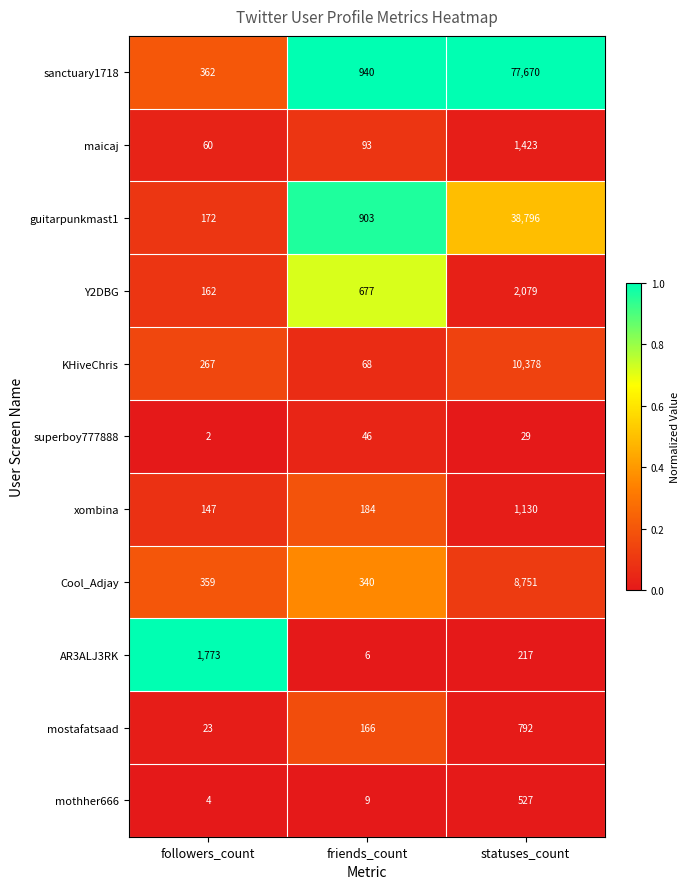

Rank the series at statuses_count from lowest to highest value.

superboy777888, AR3ALJ3RK, mothher666, mostafatsaad, xombina, maicaj, Y2DBG, Cool_Adjay, KHiveChris, guitarpunkmast1, sanctuary1718